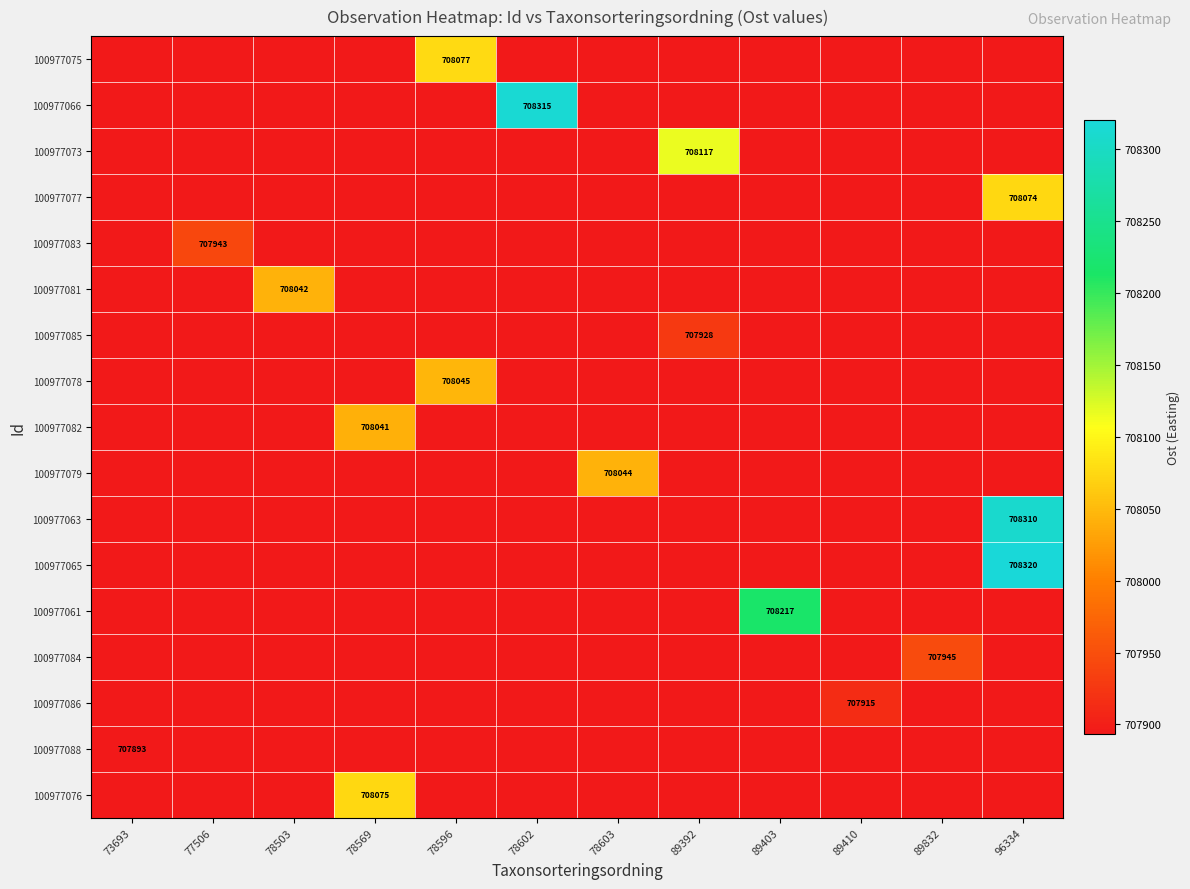

The value of 100977085 at 78602 is 405434.0. True or false?

False